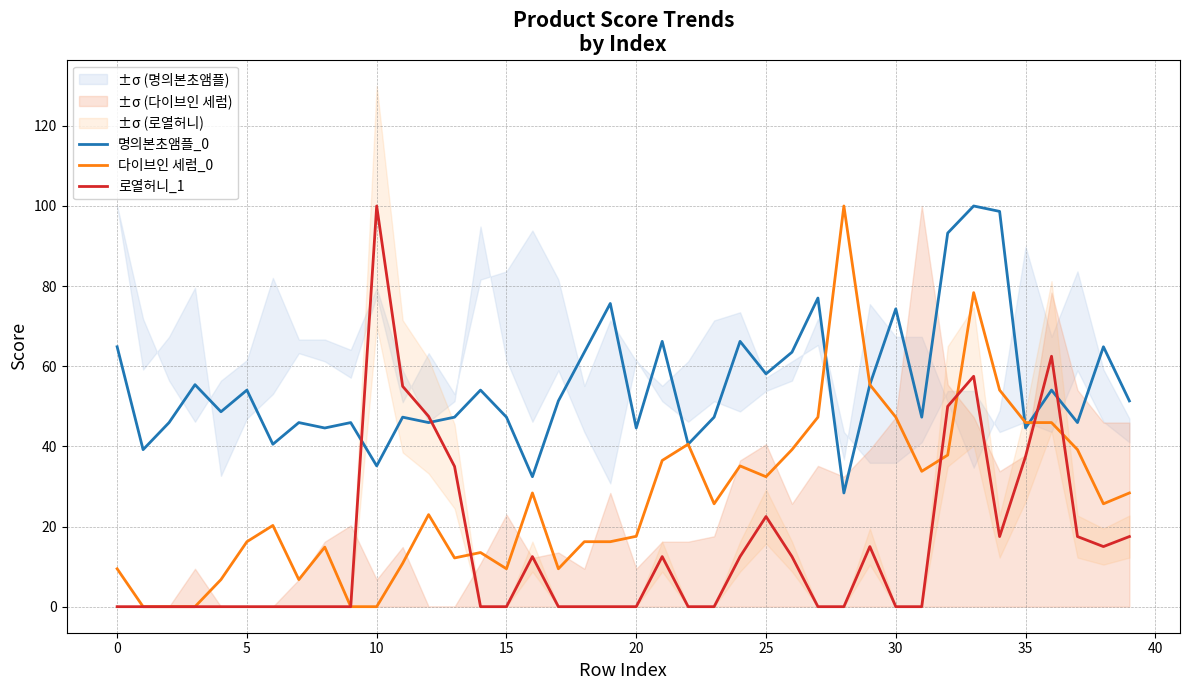

Which series ends up on top after the final intersection of 명의본초앰플_0 and 다이브인 세럼_0?

명의본초앰플_0